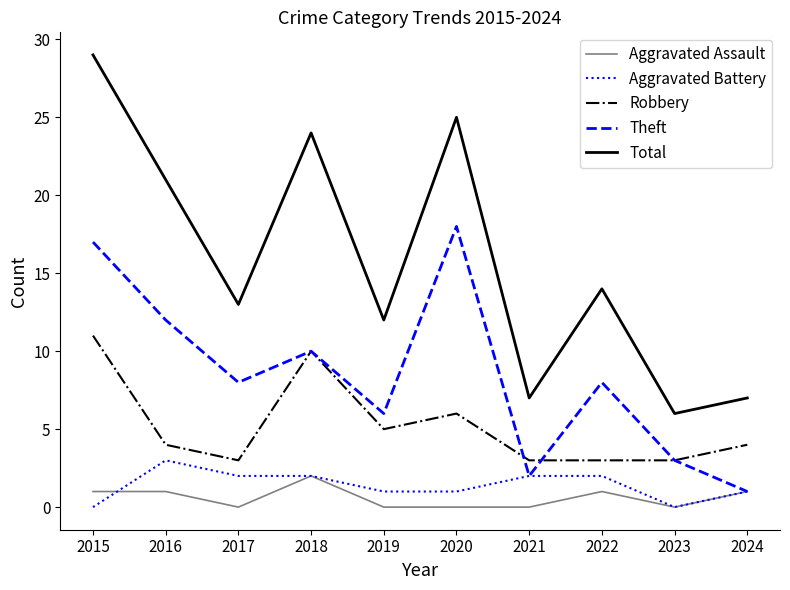

At which category is the sum across all series the highest?

2015